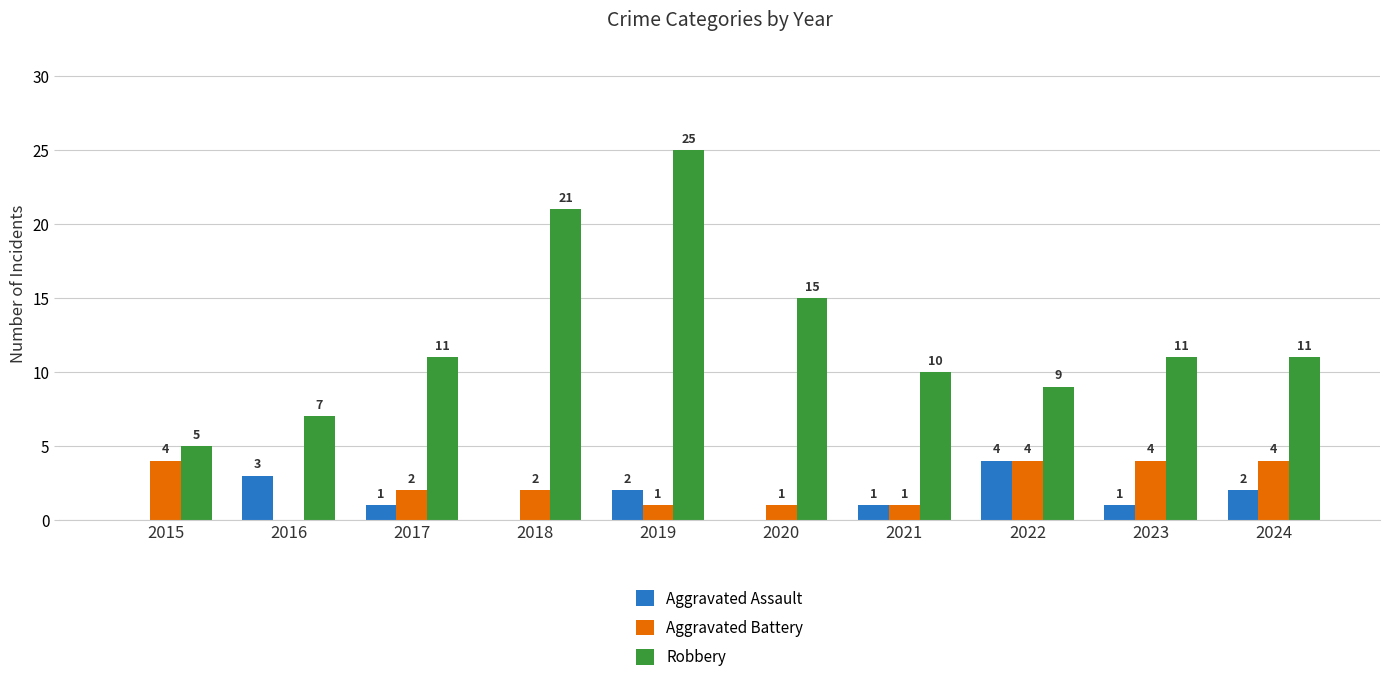

Between 2016 and 2018, which series saw the biggest shift?

Robbery